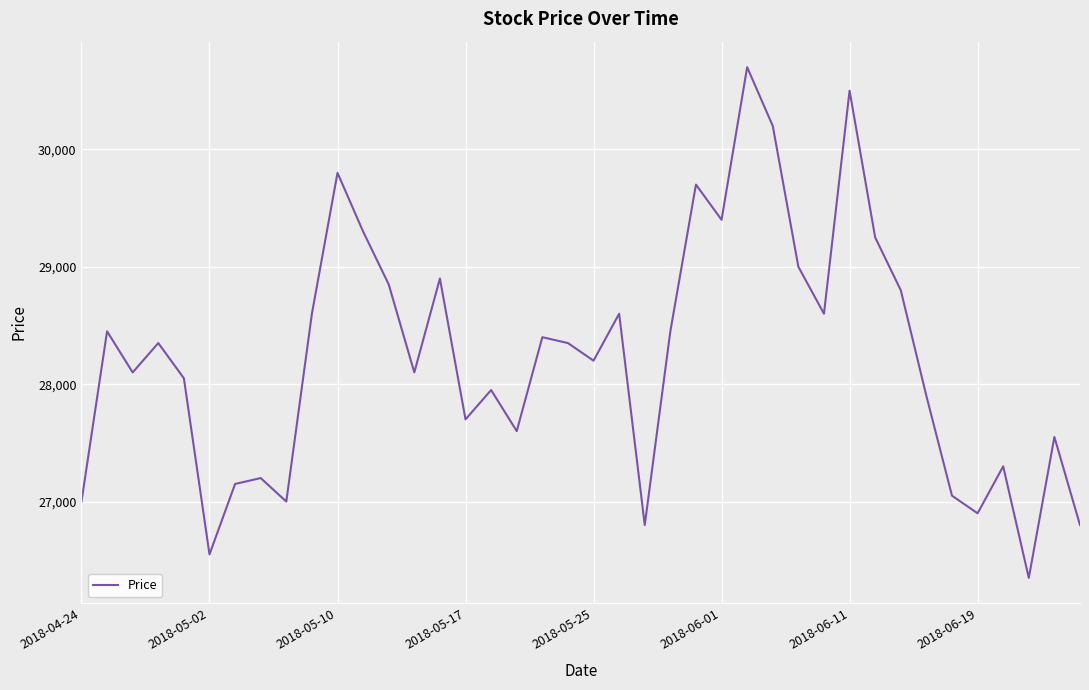

Reading left to right, extract all data points from this chart.

27000	28450	28100	28350	28050	26550	27150	27200	27000	28600	29800	29300	28850	28100	28900	27700	27950	27600	28400	28350	28200	28600	26800	28450	29700	29400	30700	30200	29000	28600	30500	29250	28800	27900	27050	26900	27300	26350	27550	26800